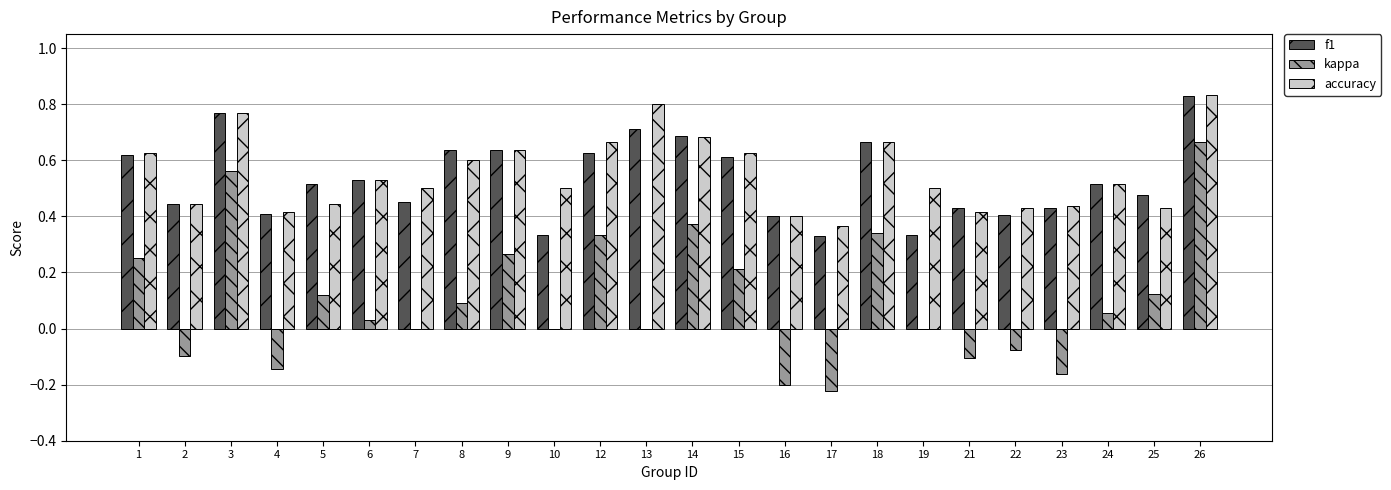

Which series changed the most between 4 and 6?

kappa